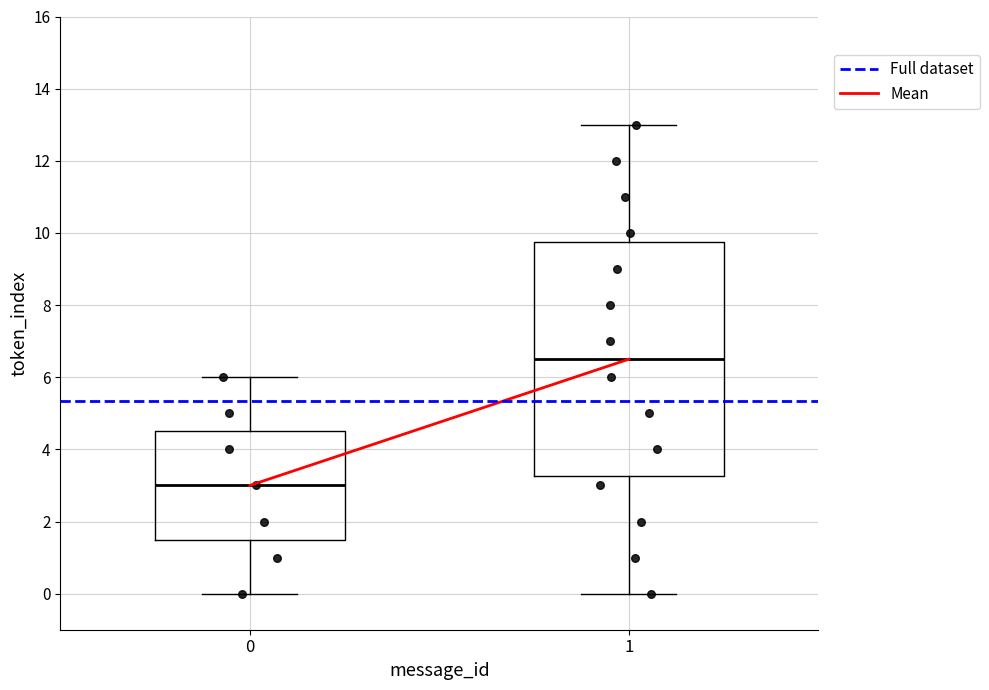

Which box is the tallest, from its lower edge to its upper edge?

1